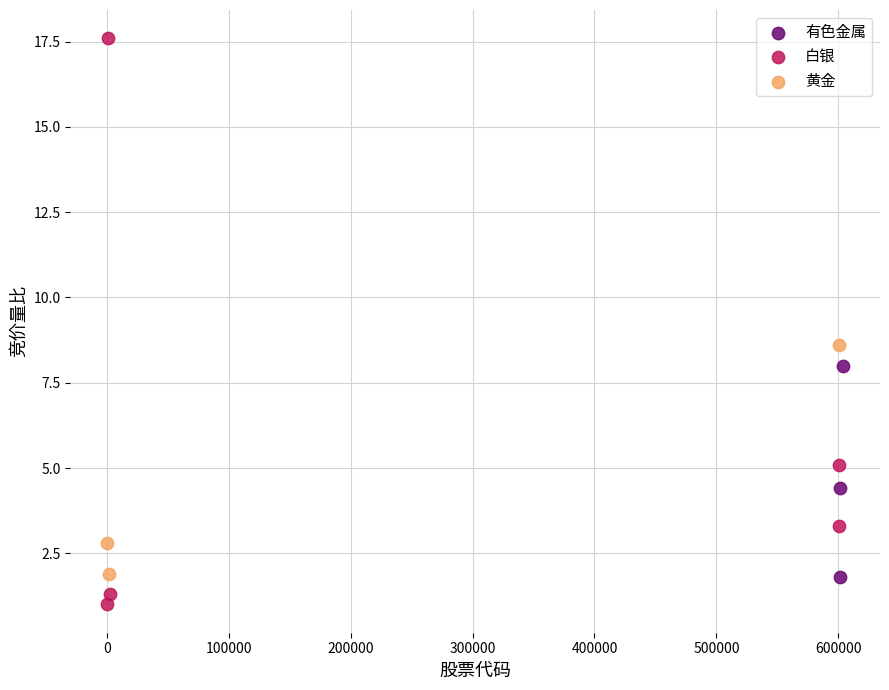

Which series reaches the minimum Y coordinate?

白银